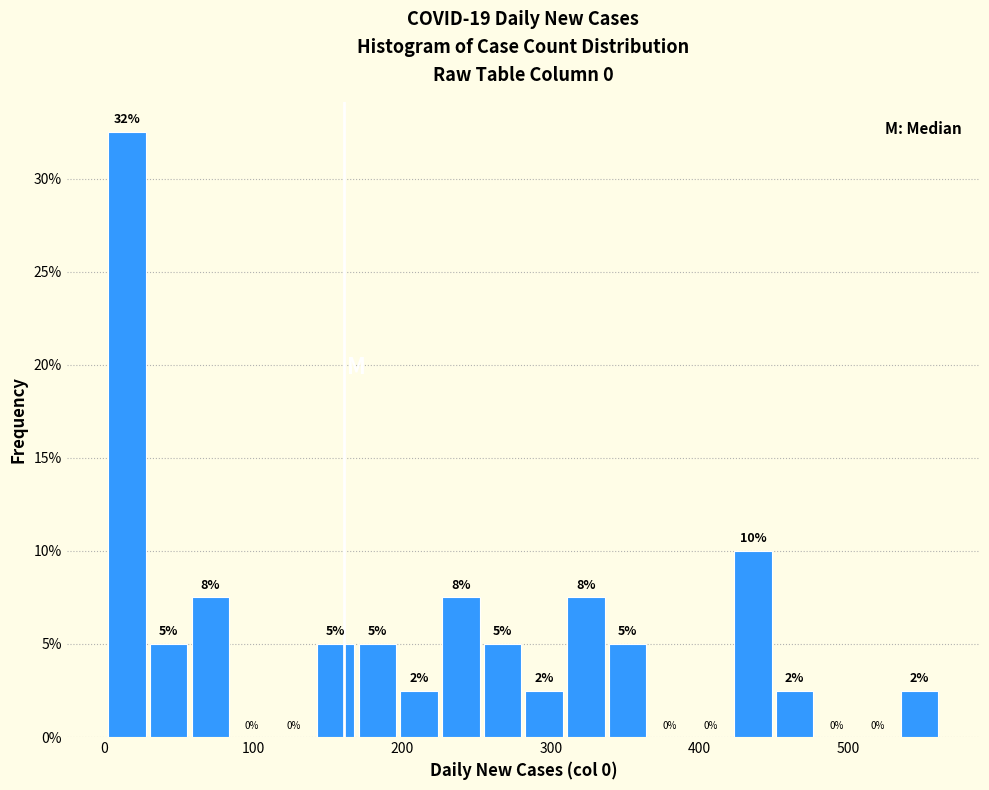

Read against the x-axis, roughly where is the centre of the tallest bar?

20